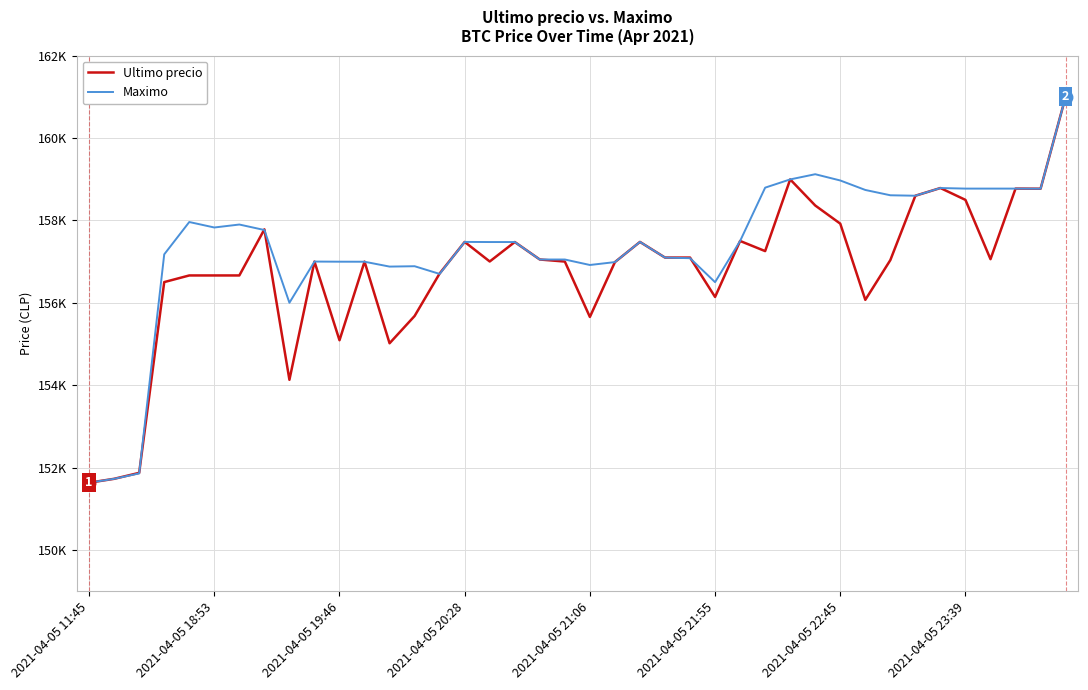

Does the chart have visible grid lines?

Yes